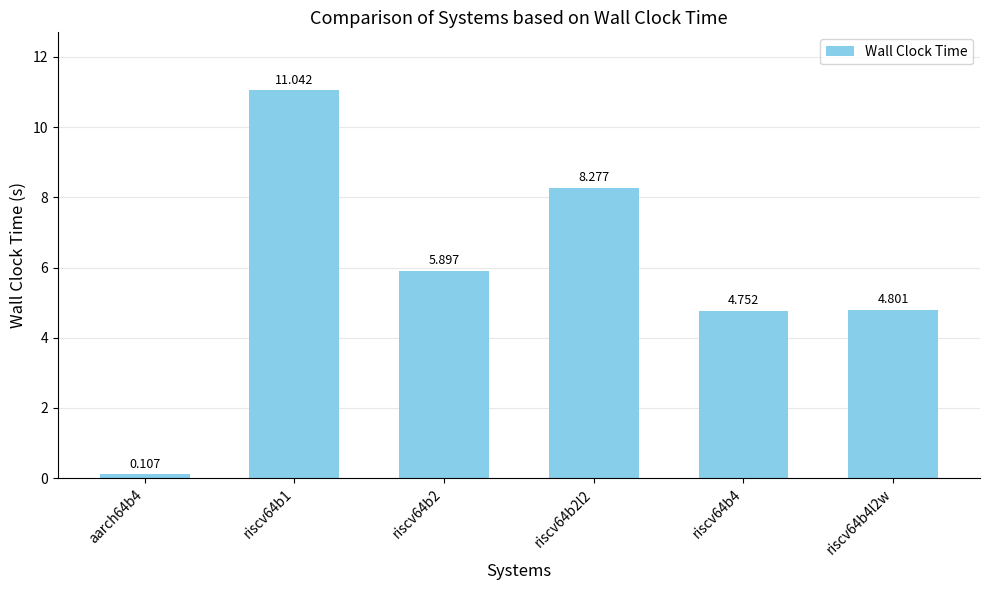

What is the difference between the maximum and minimum values?

10.9